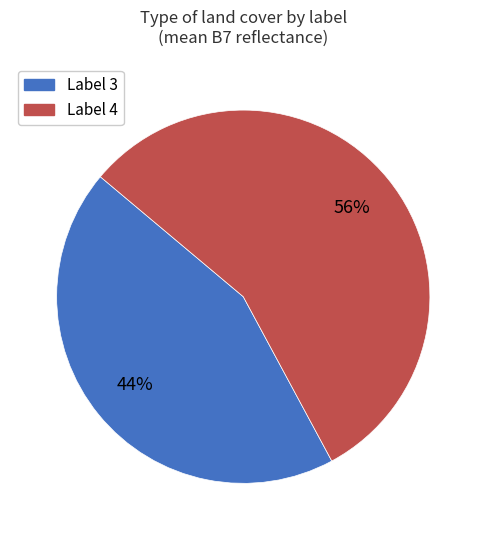

To the nearest percent, what is the average slice percentage?

50%